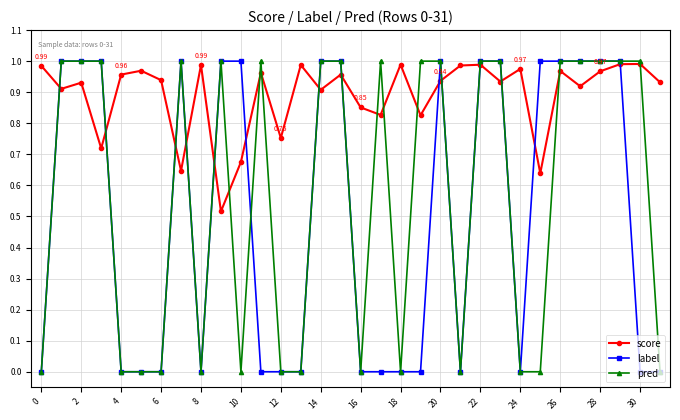

Rank the series by their average value, from highest to lowest.

score, pred, label